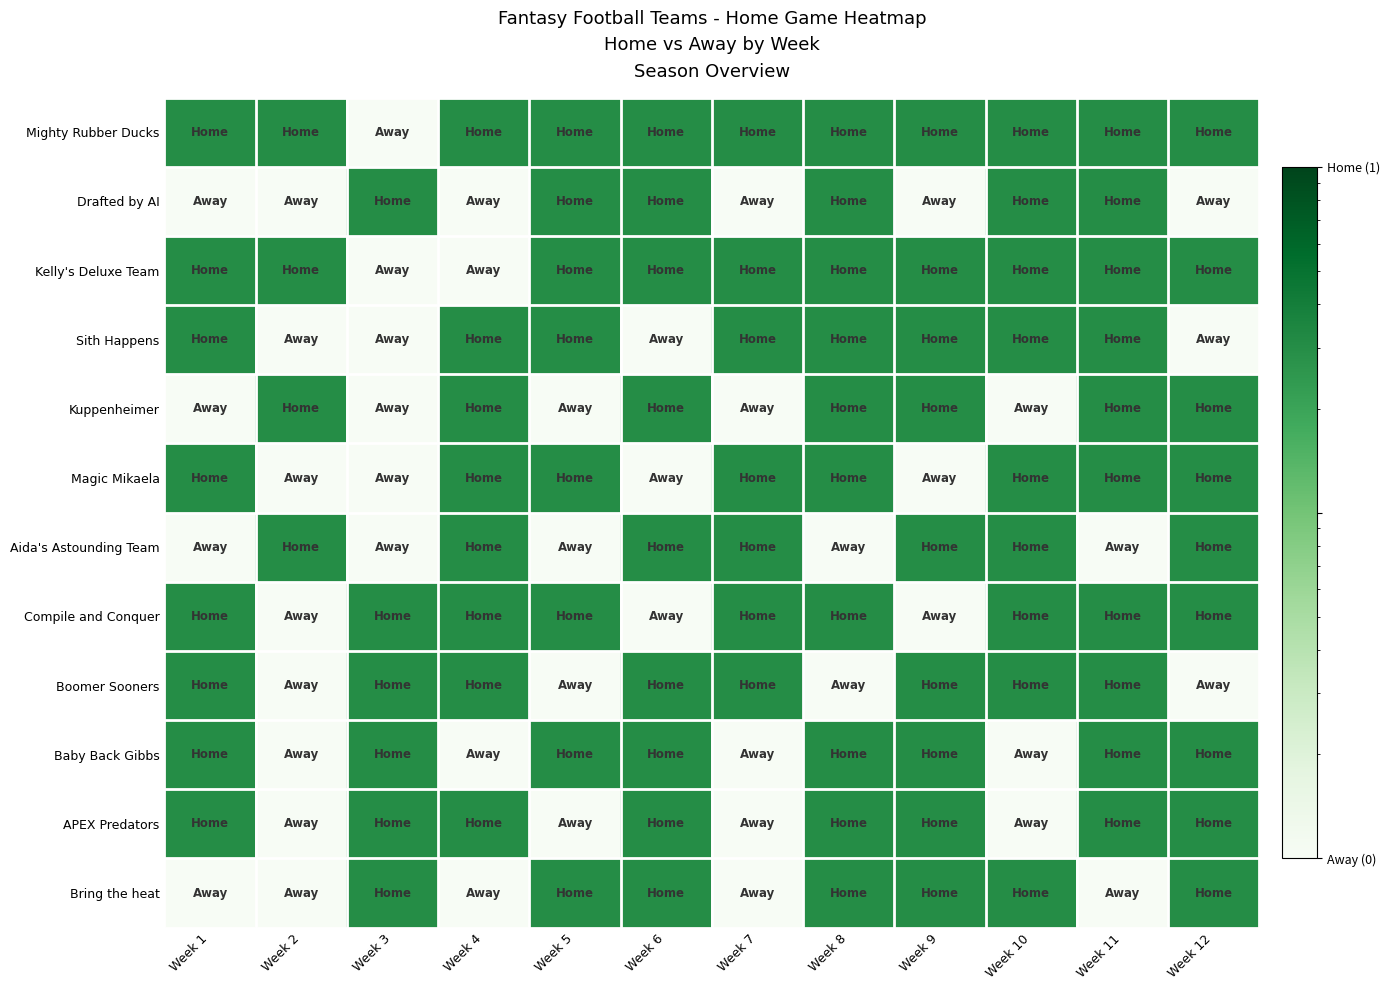

What is the spread (max minus min) of values at Week 3?

2.9